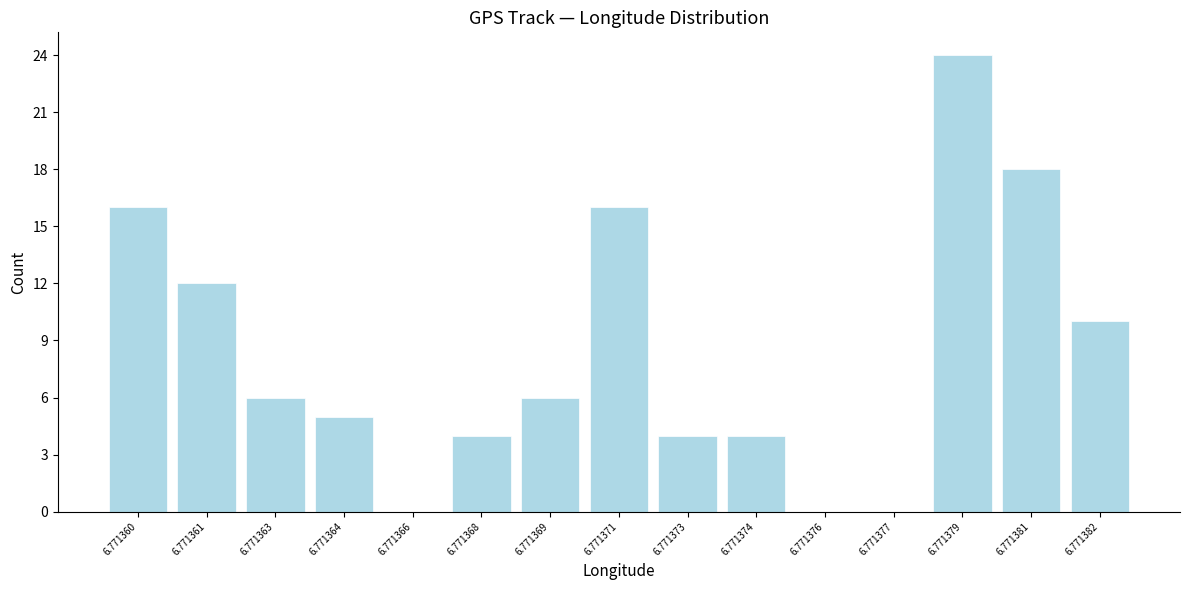

Reading left to right, list all the values displayed in this chart.

6.771360=16	6.771361=12	6.771363=6	6.771364=5	6.771366=0	6.771368=4	6.771369=6	6.771371=16	6.771373=4	6.771374=4	6.771376=0	6.771377=0	6.771379=24	6.771381=18	6.771382=10